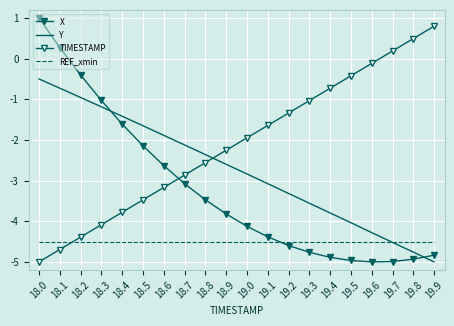

Reading left to right, transcribe all the data shown in this chart.

X: 1.0	0.3	-0.4	-1.0	-1.6	-2.1	-2.6	-3.1	-3.5	-3.8	-4.1	-4.4	-4.6	-4.8	-4.9	-5.0	-5.0	-5.0	-4.9	-4.8
Y: -0.5	-0.7	-1.0	-1.2	-1.4	-1.7	-1.9	-2.1	-2.4	-2.6	-2.8	-3.1	-3.3	-3.6	-3.8	-4.0	-4.3	-4.5	-4.8	-5.0
TIMESTAMP: -5.0	-4.7	-4.4	-4.1	-3.8	-3.5	-3.2	-2.9	-2.6	-2.3	-1.9	-1.6	-1.3	-1.0	-0.7	-0.4	-0.1	0.2	0.5	0.8
REF_xmin: -4.5	-4.5	-4.5	-4.5	-4.5	-4.5	-4.5	-4.5	-4.5	-4.5	-4.5	-4.5	-4.5	-4.5	-4.5	-4.5	-4.5	-4.5	-4.5	-4.5